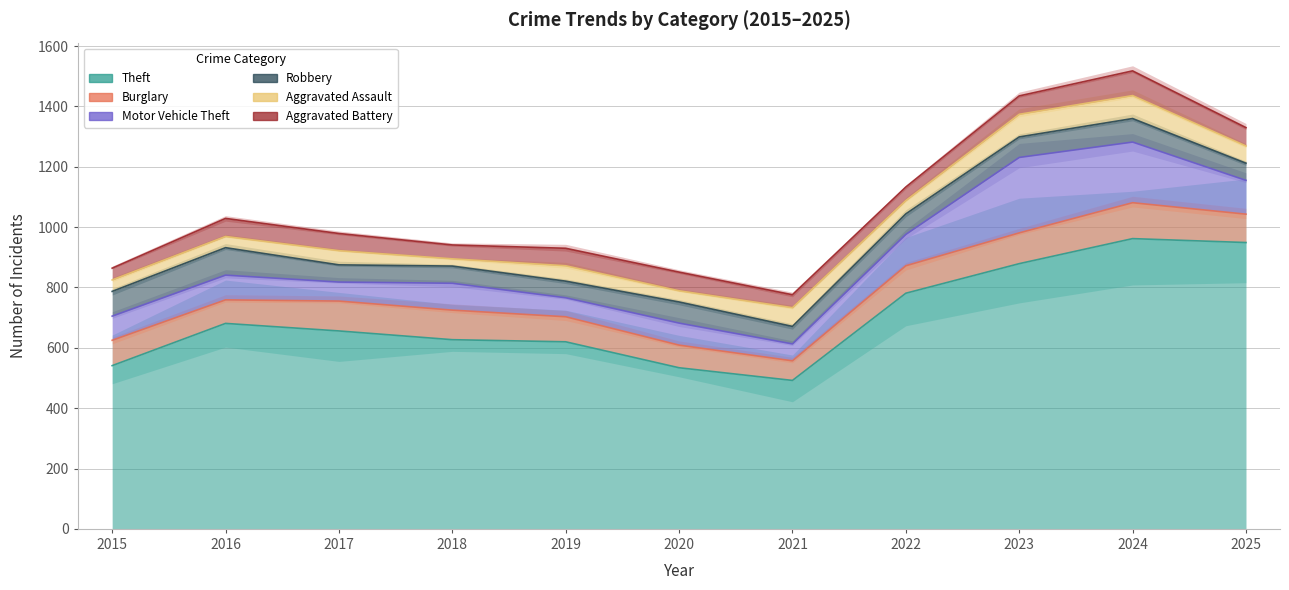

Reading right to left, transcribe all the data shown in this chart.

Theft: 949	962	879	781	492	534	620	627	656	681	541
Burglary: 94	119	102	91	65	75	83	98	99	78	84
Motor Vehicle Theft: 112	201	250	104	56	73	63	89	63	82	80
Robbery: 57	78	68	68	58	70	55	57	57	91	82
Aggravated Assault: 57	76	75	44	62	37	51	24	47	37	38
Aggravated Battery: 61	82	61	45	43	62	58	46	57	60	39